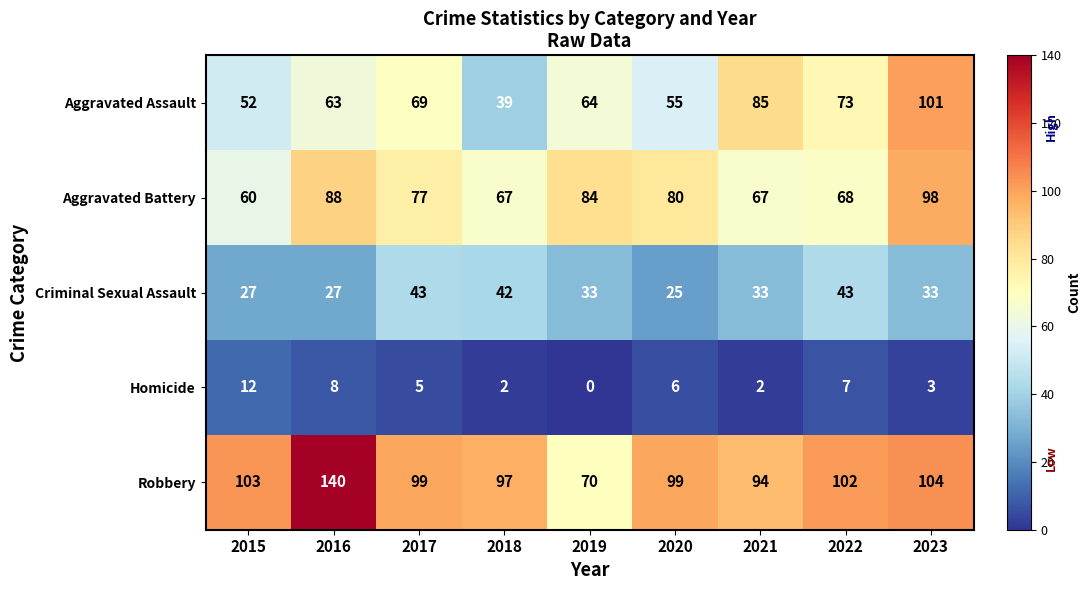

Which series has the largest total across all categories?

Robbery